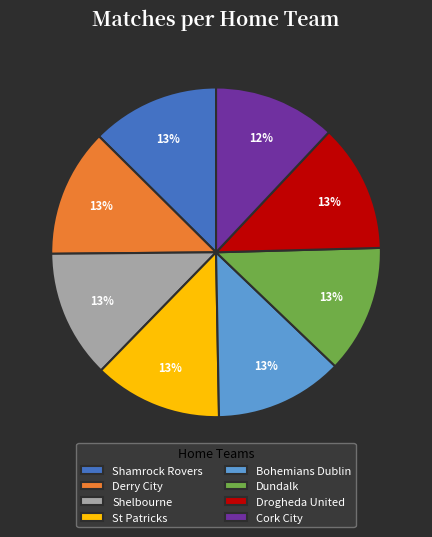

How many slices are in this pie chart?

8